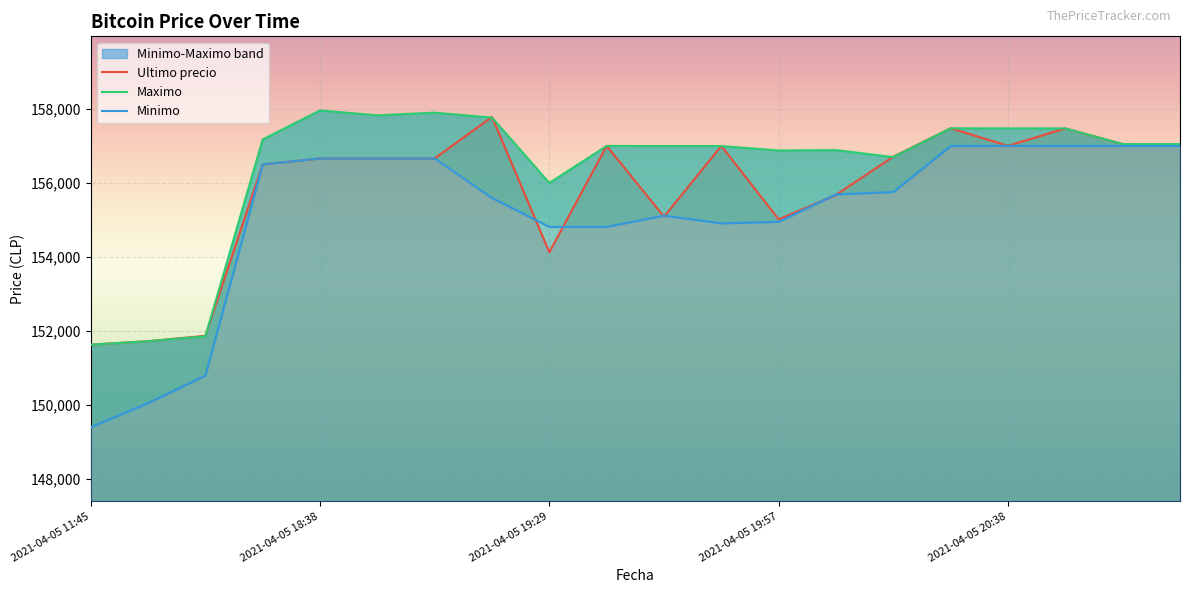

Rank the categories by Minimo value from highest to lowest.

16, 17, 15, 18, 19, 2021-04-05 20:38, 5, 6, 2021-04-05 19:57, 14, 13, 7, 10, 12, 11, 8, 9, 2021-04-05 19:29, 2021-04-05 18:38, 2021-04-05 11:45